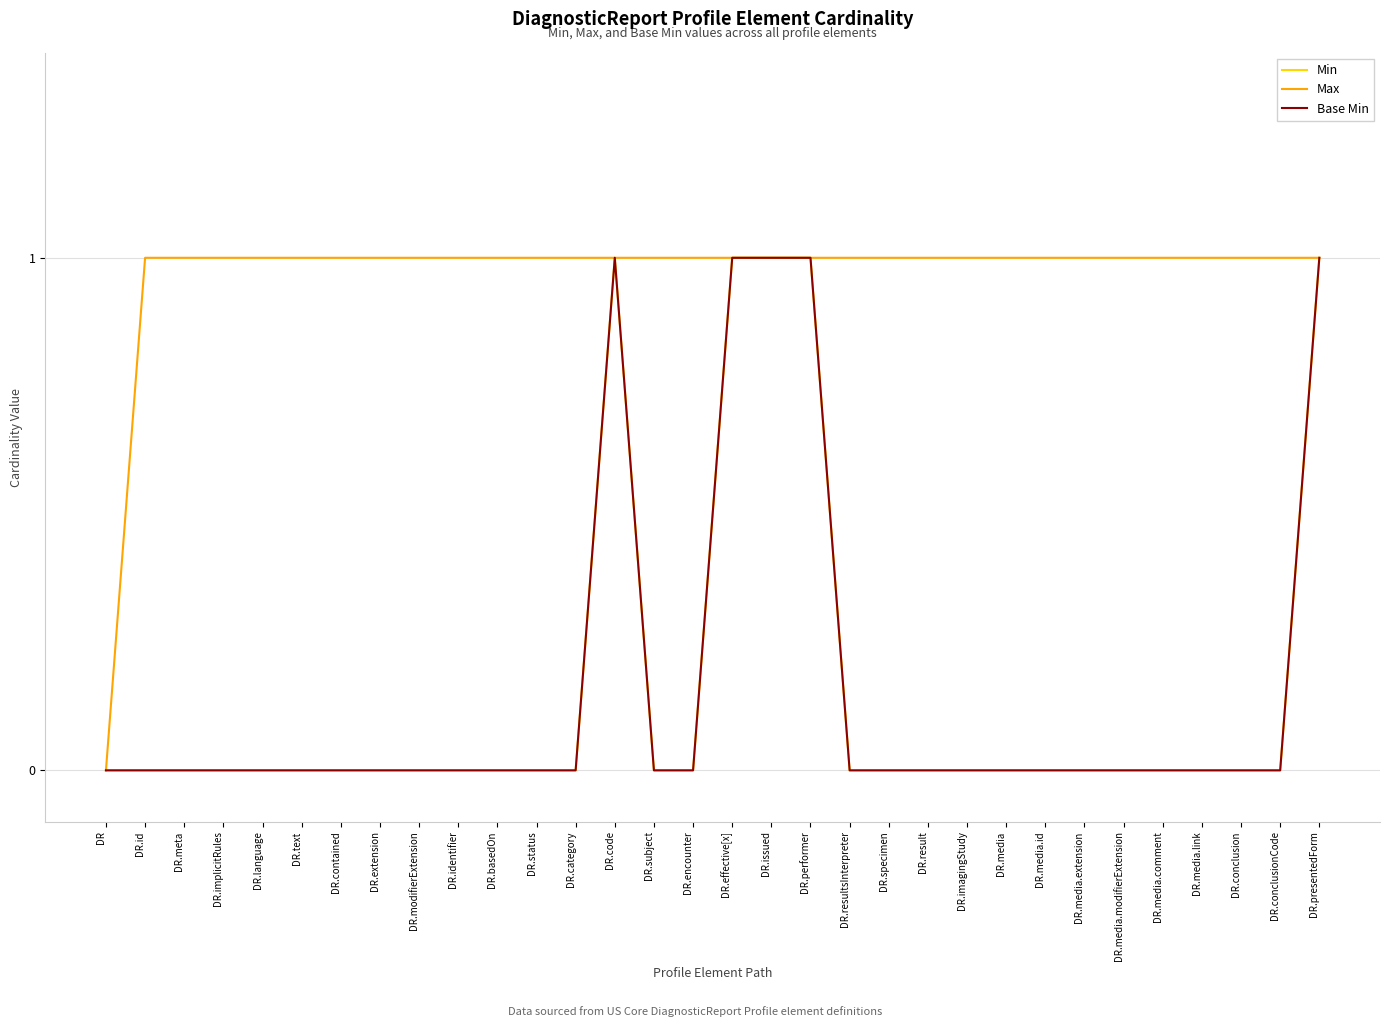

True or false: Base Min and Max intersect in this chart.

False